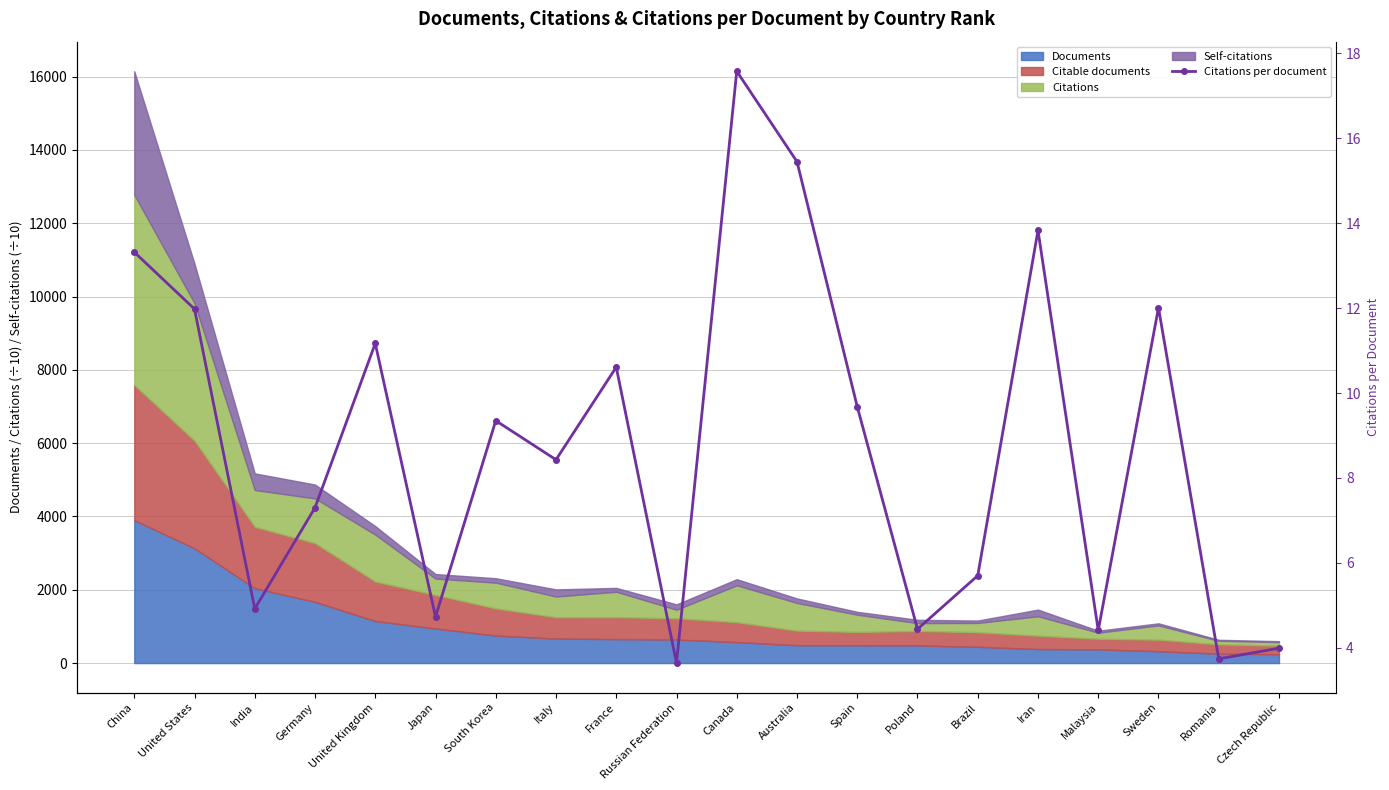

Where is the first local minimum?

India